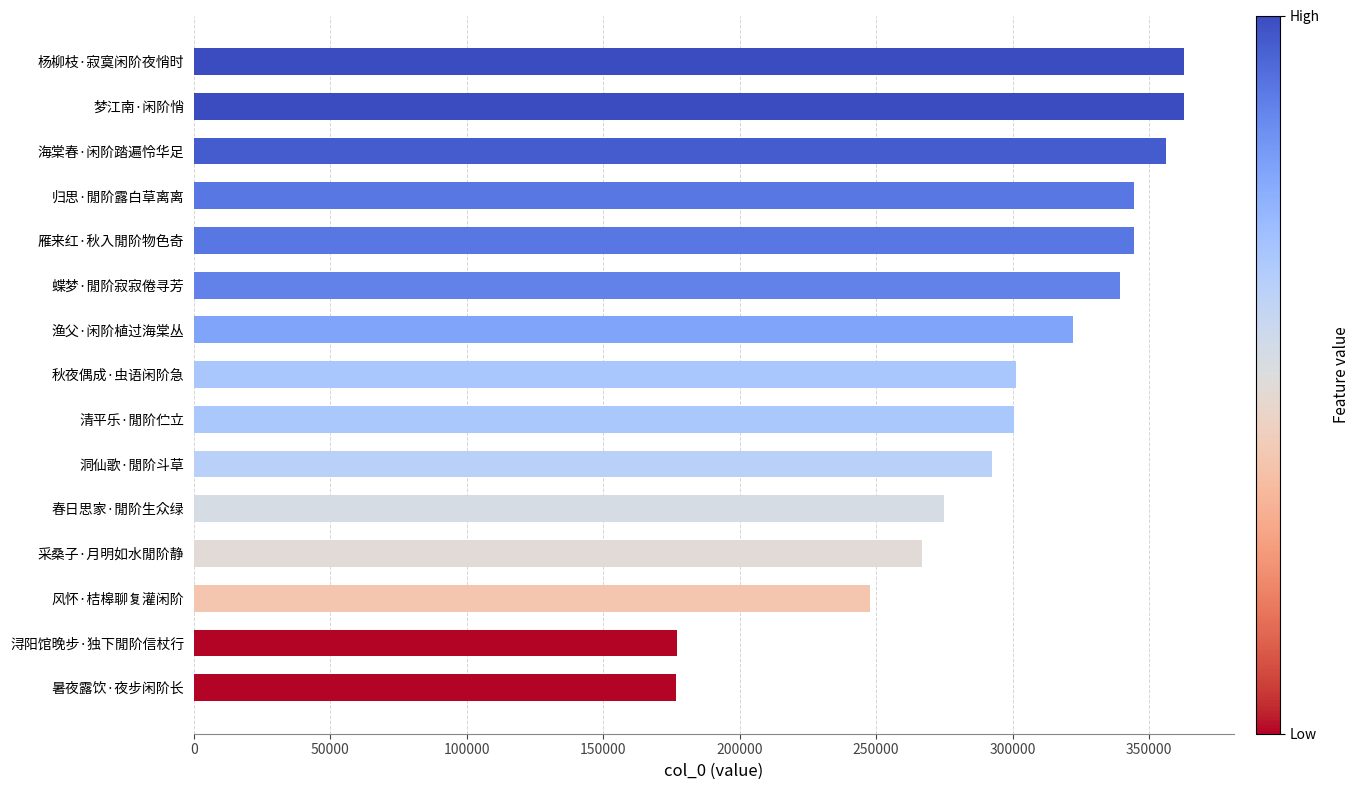

The value at 洞仙歌·閒阶斗草 is 488913. True or false?

False